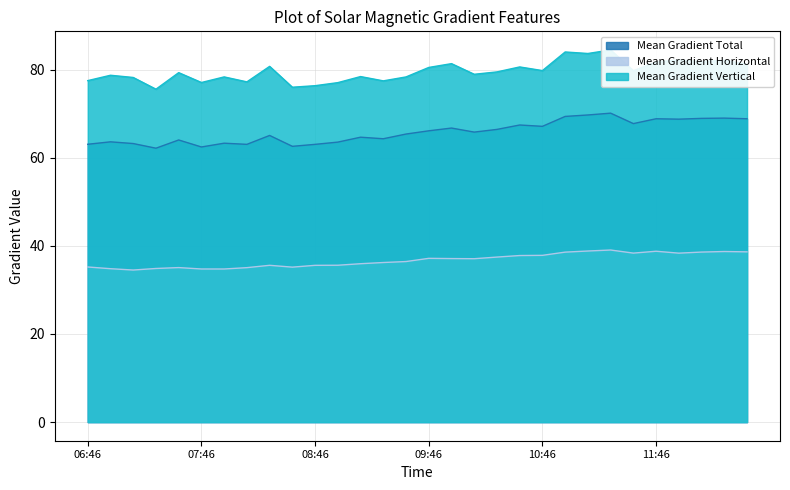

Which series changed the most between 06:58 and 09:46?

Mean Gradient Total